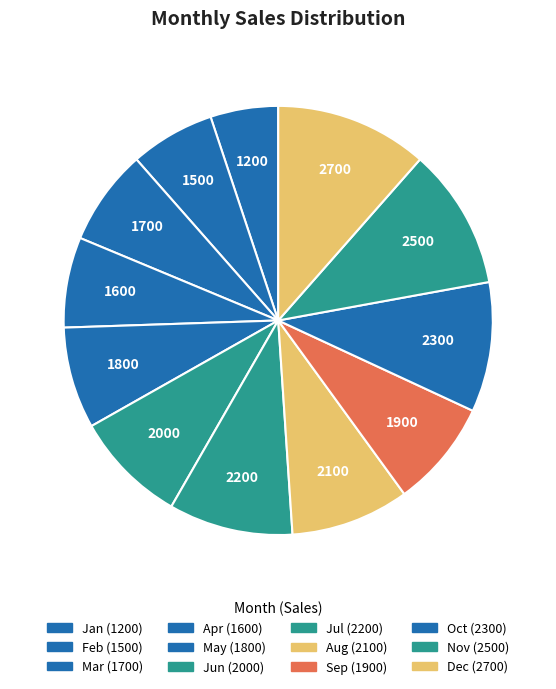

Combined, what portion of the pie is Apr and Aug?

15.7%